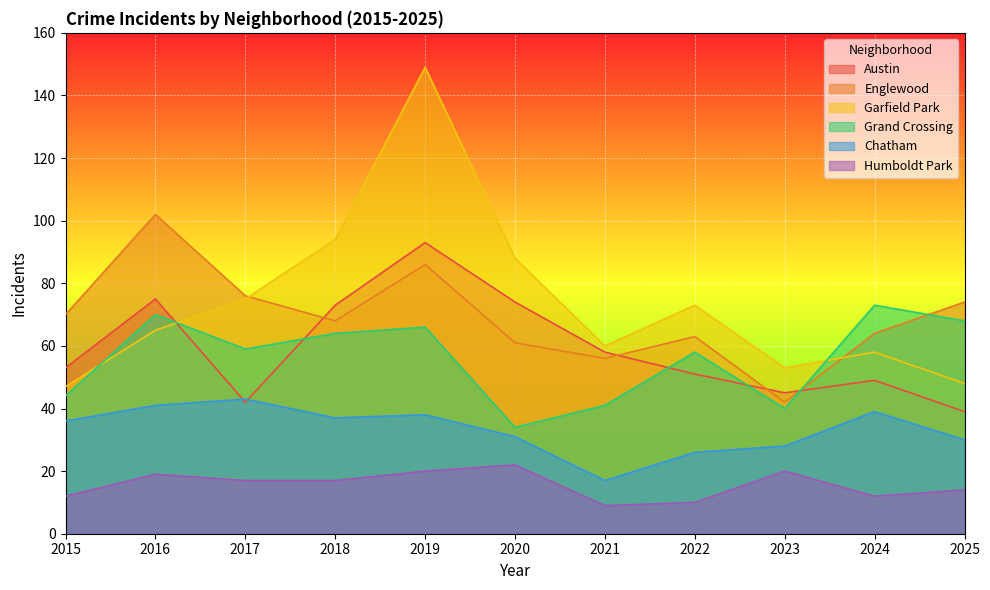

What is the maximum value for Englewood?

102